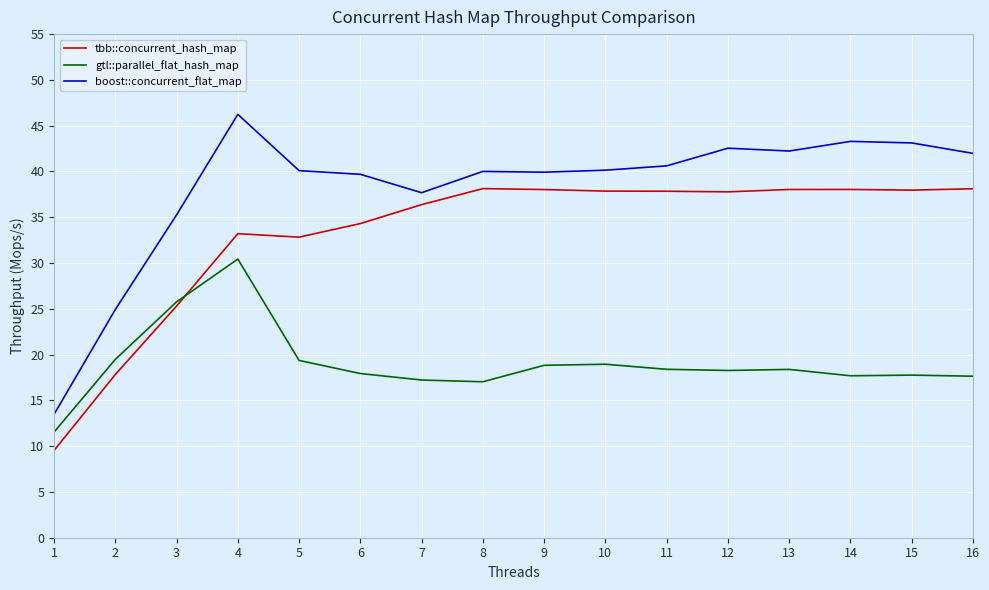

Which series has the largest total across all categories?

boost::concurrent_flat_map